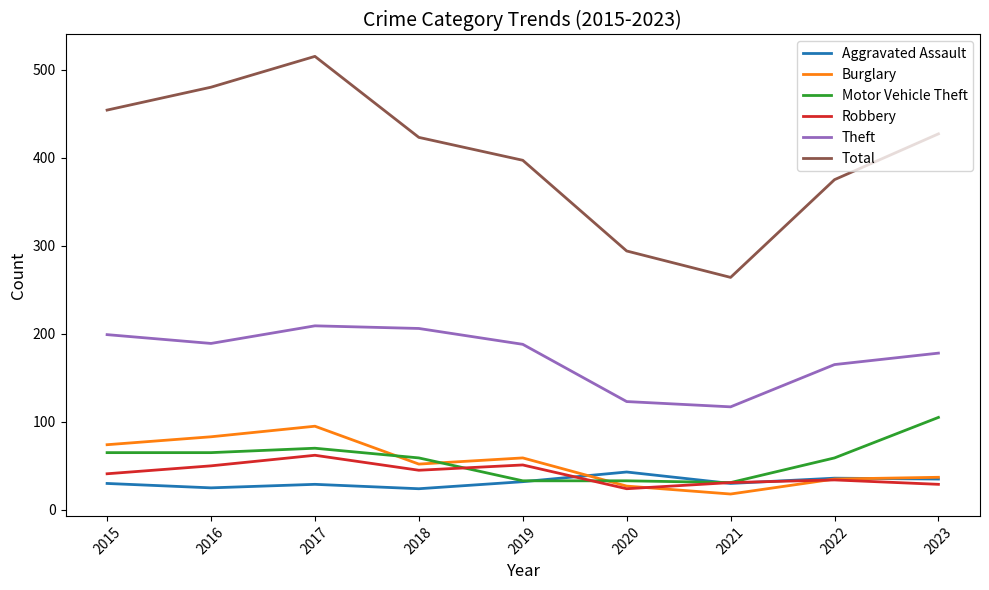

What is the difference between the Aggravated Assault values at 2018 and 2017?

5